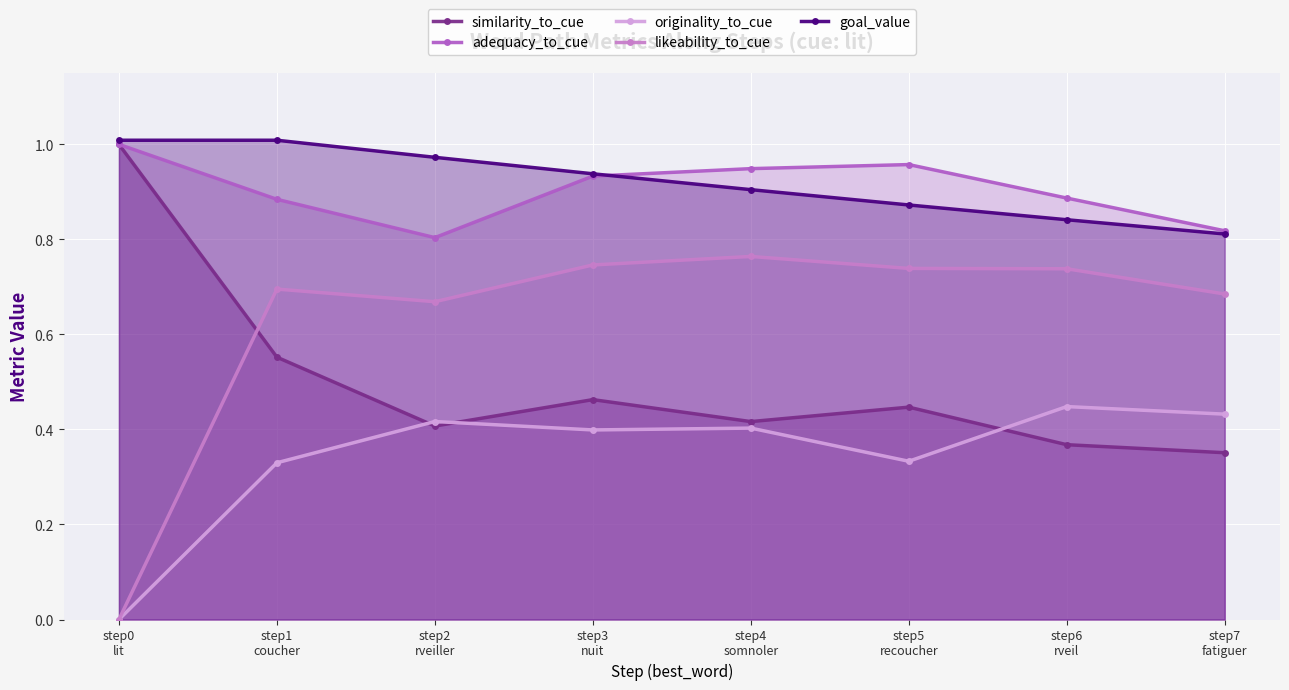

What is the sum of all likeability_to_cue values?

5.0